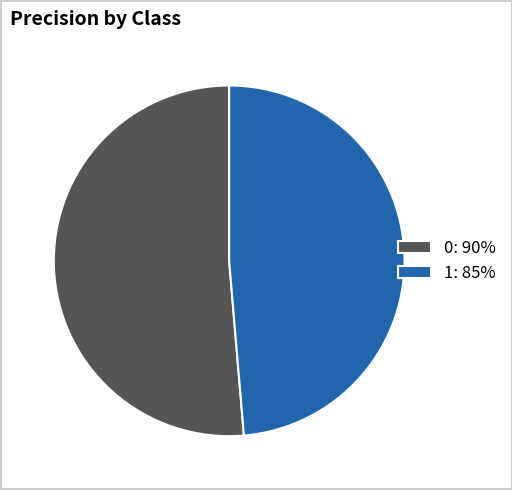

Is it true that 0 is 51% of the pie?

True